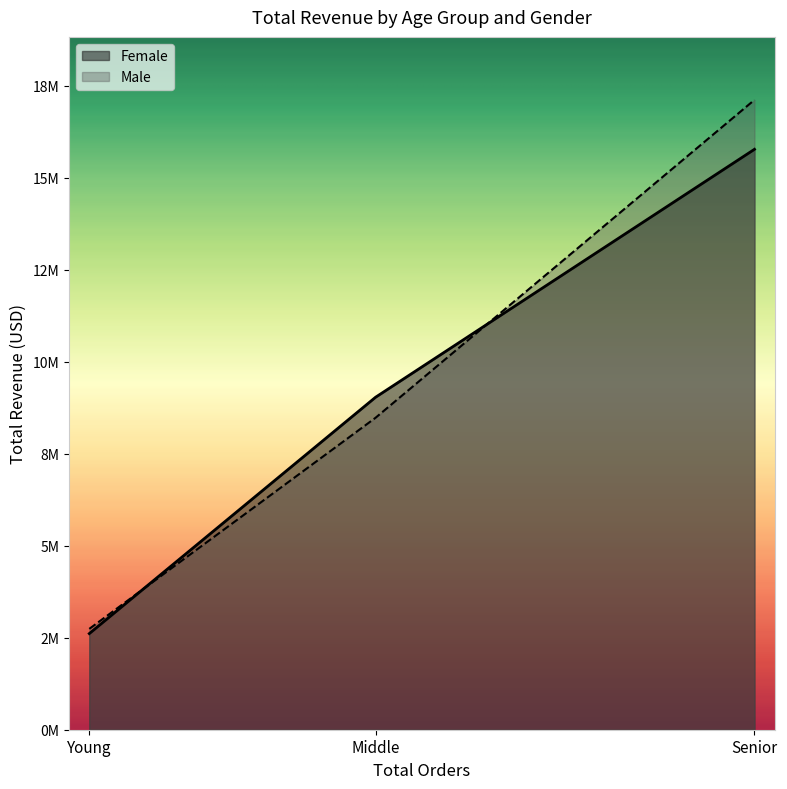

Count the number of data series in this chart.

2